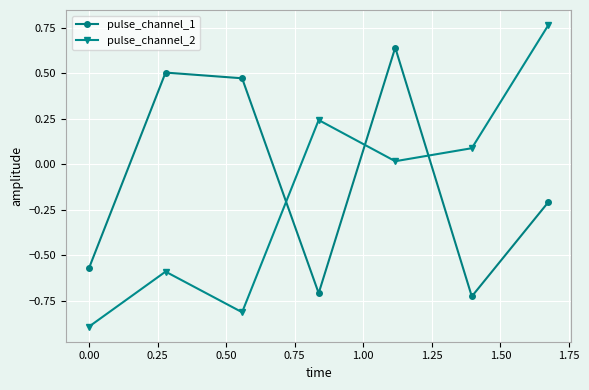

Which series has the largest range (max minus min)?

pulse_channel_2